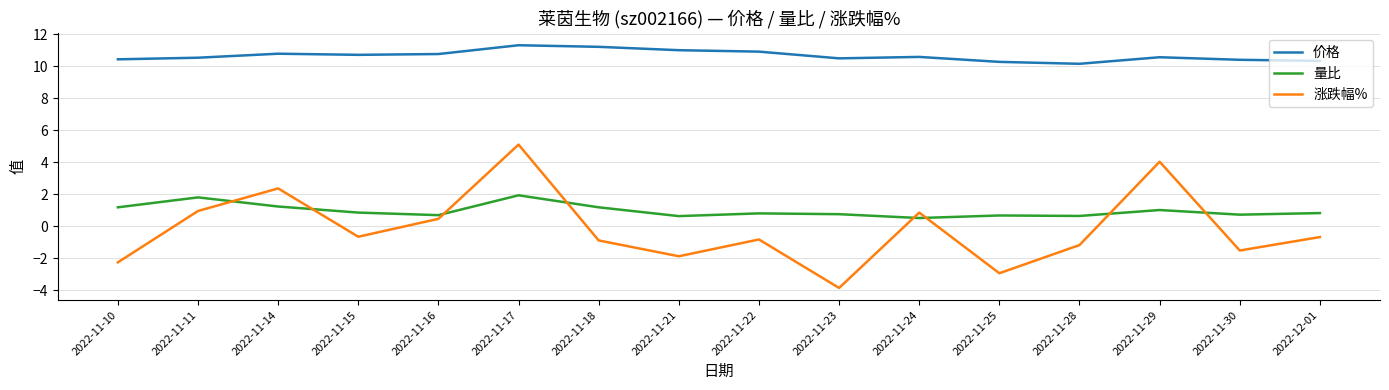

Which category has the lowest value across all series?

2022-11-23